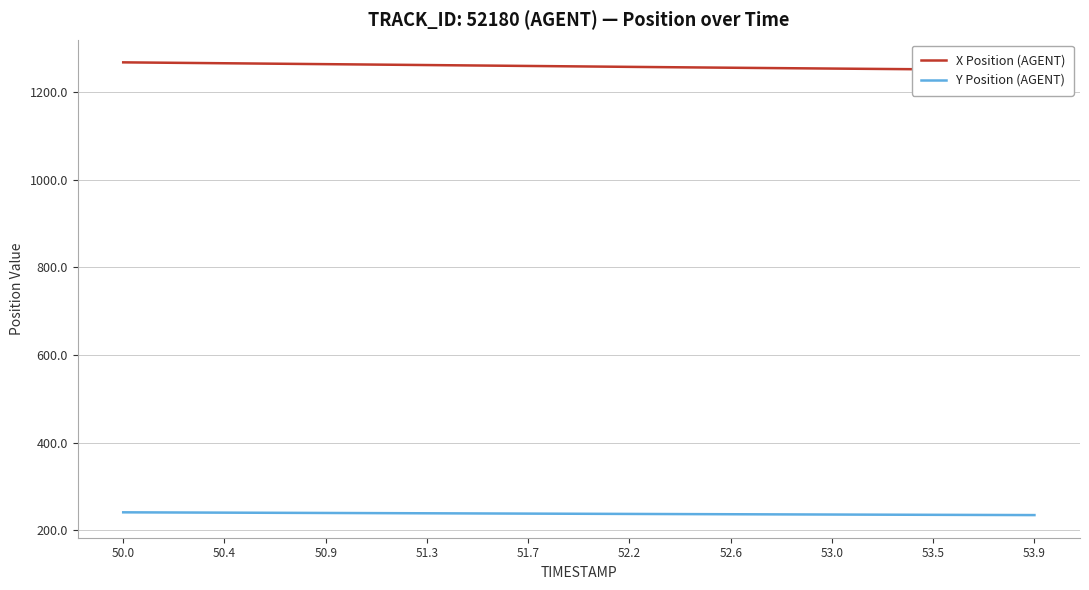

Reading right to left, what are all the values shown in this chart?

X Position (AGENT): 1250.3	1250.7	1251.1	1251.5	1251.9	1252.3	1252.7	1253.1	1253.6	1254.0	1254.4	1254.9	1255.3	1255.8	1256.2	1256.7	1257.1	1257.6	1258.1	1258.5	1259.0	1259.5	1260.0	1260.4	1260.9	1261.4	1261.9	1262.3	1262.8	1263.3	1263.8	1264.2	1264.7	1265.2	1265.7	1266.1	1266.6	1267.1	1267.5	1268.0
Y Position (AGENT): 234.3	234.4	234.6	234.7	234.8	235.0	235.1	235.3	235.4	235.6	235.7	235.9	236.0	236.2	236.4	236.5	236.7	236.9	237.0	237.2	237.4	237.5	237.7	237.9	238.0	238.2	238.4	238.5	238.7	238.9	239.1	239.2	239.4	239.6	239.7	239.9	240.1	240.2	240.4	240.6